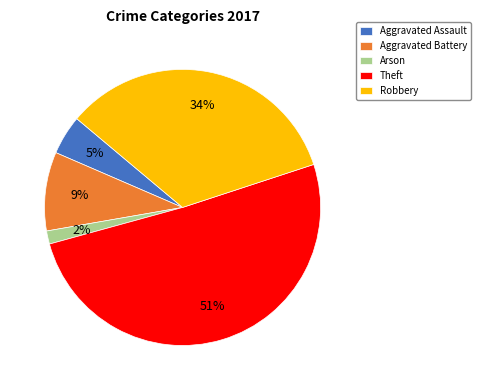

True or false: Aggravated Battery accounts for 24% of the total.

False